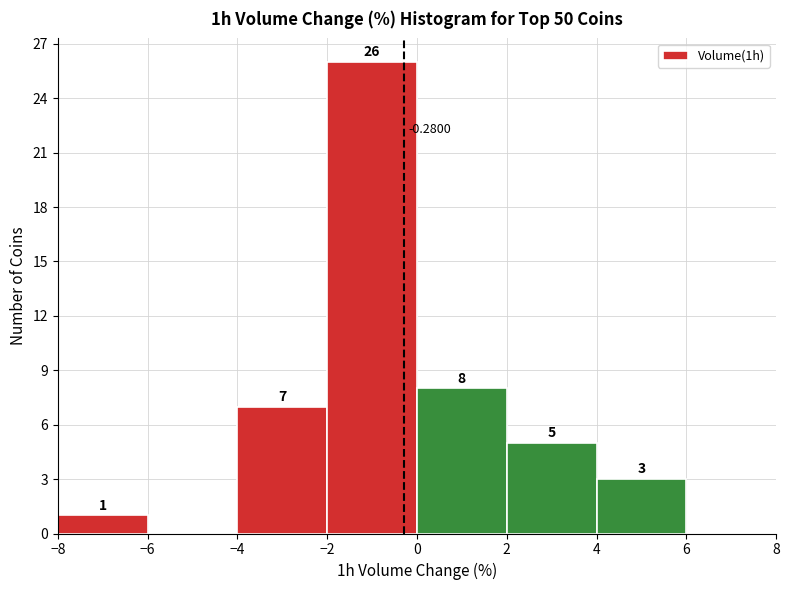

Which range on the x-axis has the tallest bar?

-2 to 0